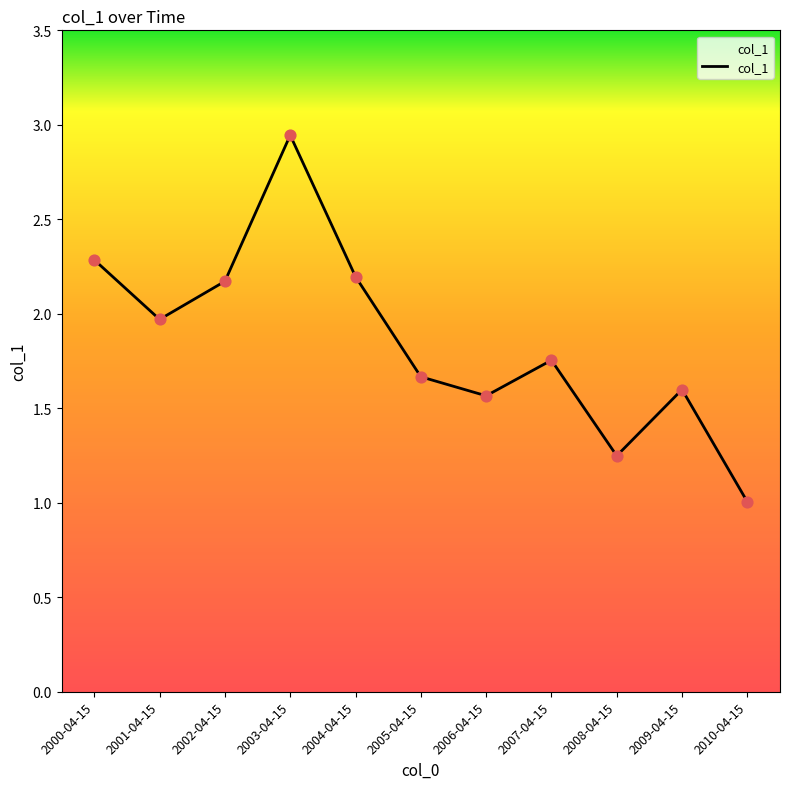

What is the change in value from 2004-04-15 to 2006-04-15?

-0.6